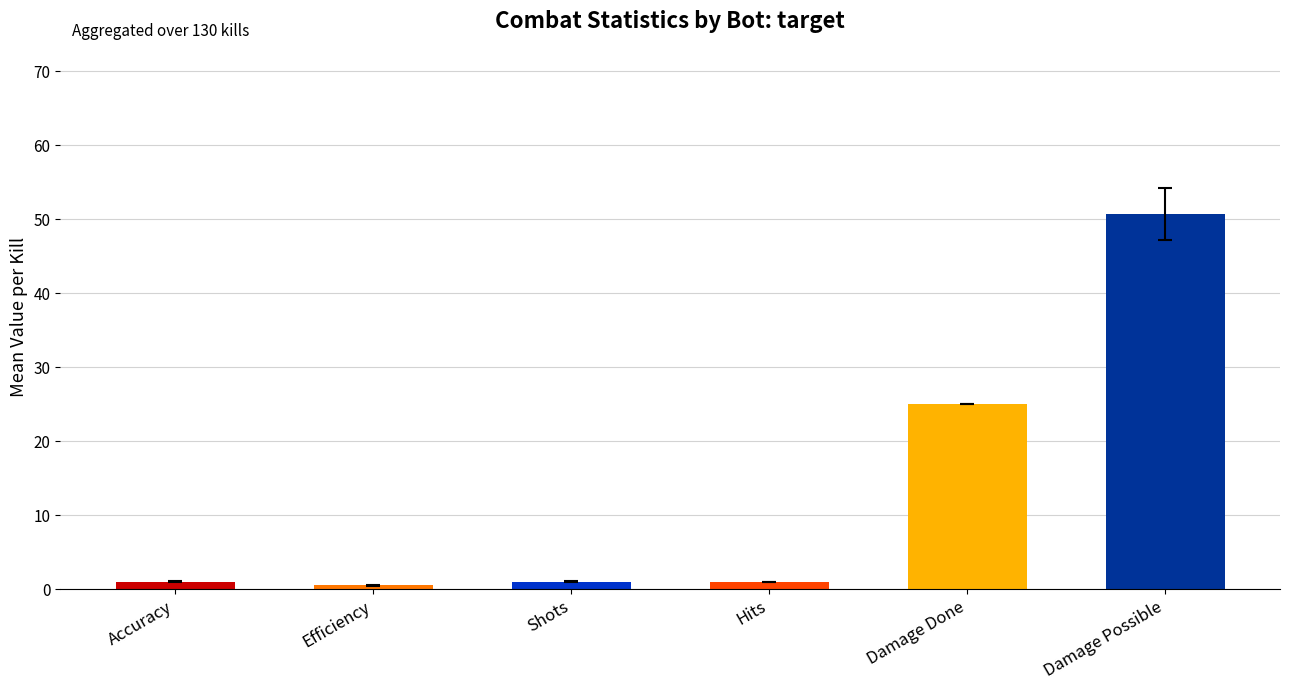

What is the maximum value shown in the chart?

50.8